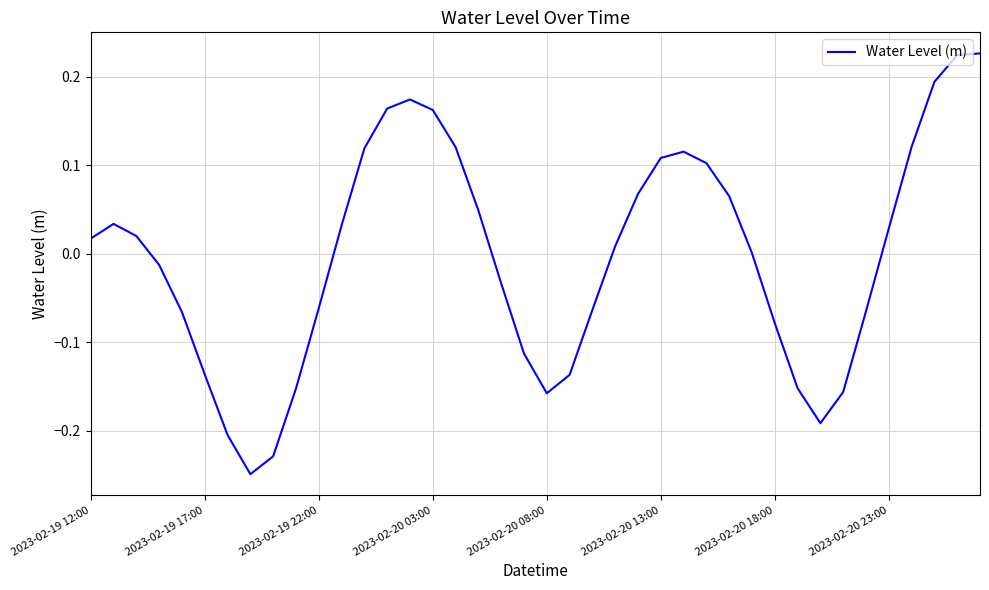

True or false: there are more than 1 points higher than both neighbors.

True